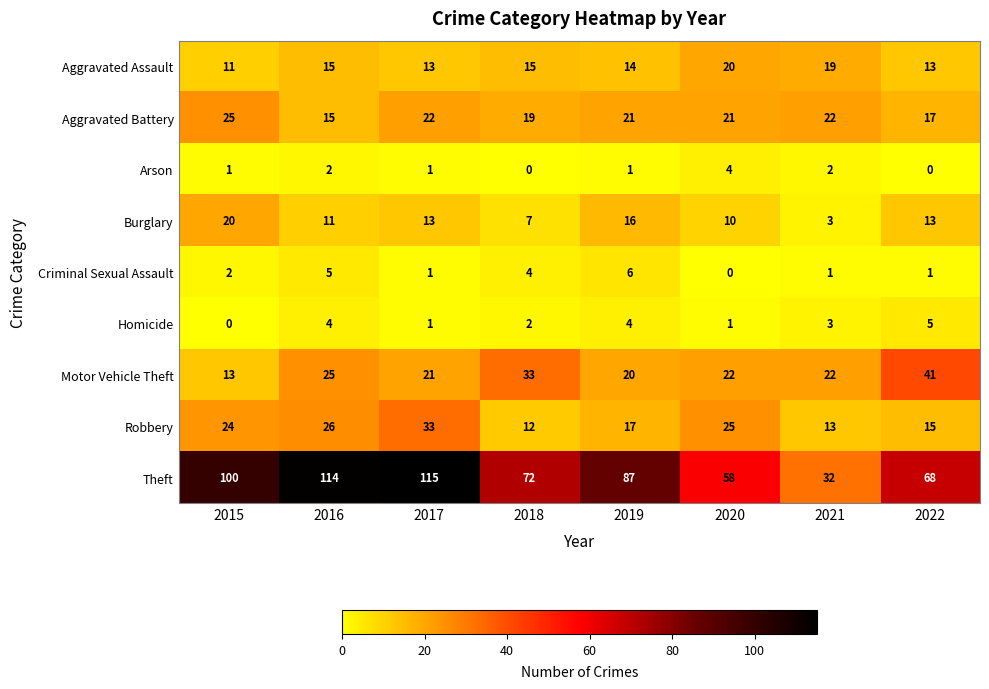

Where is Robbery nearest to the value 22?

2015